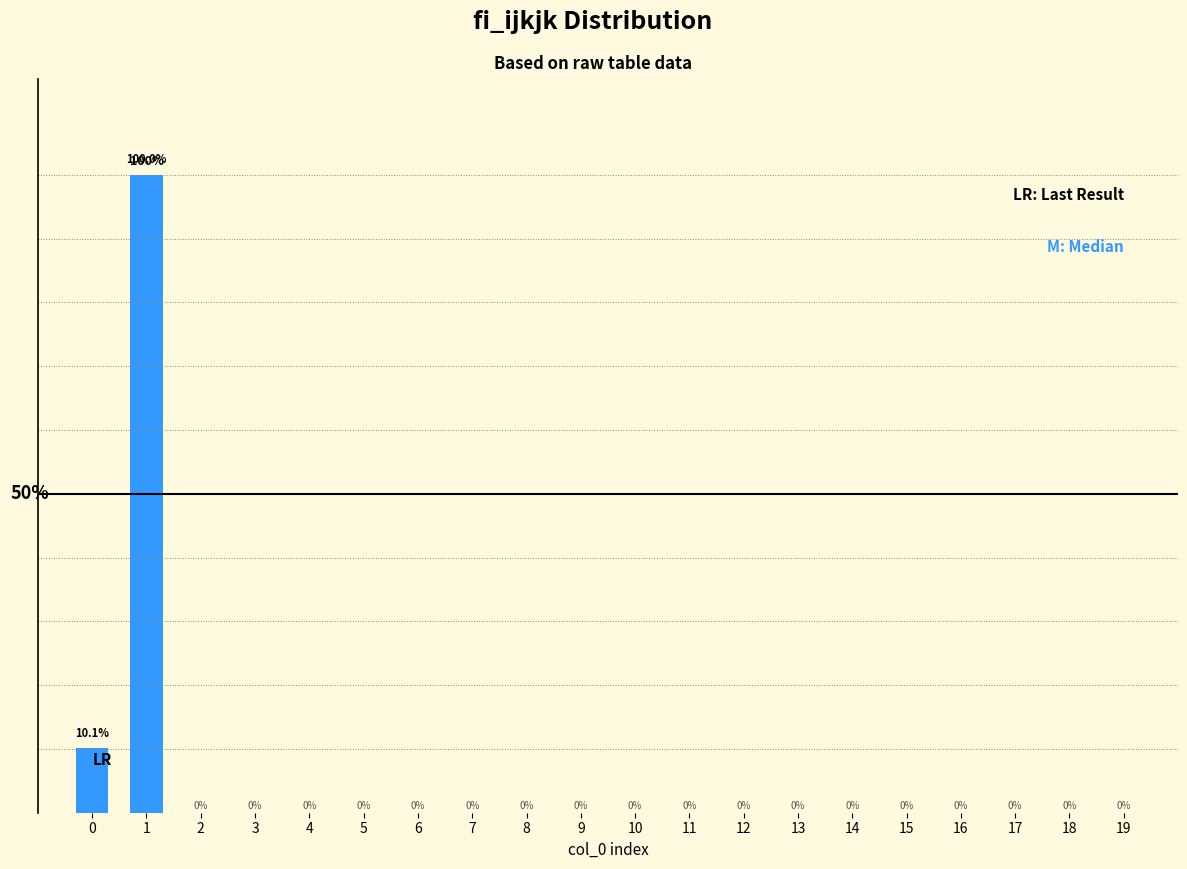

What is the greatest value displayed?

15.0